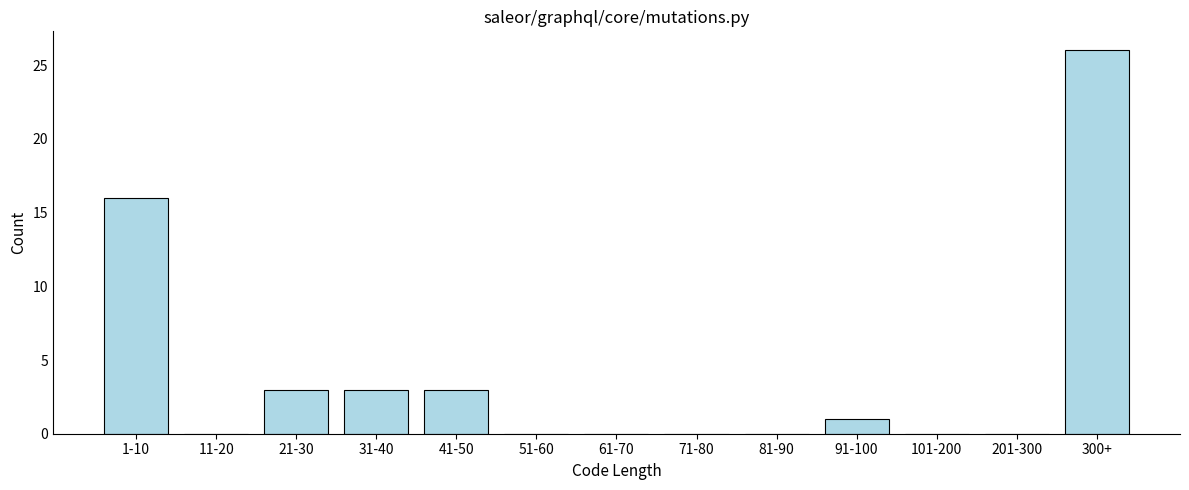

Reading left to right, extract all data points from this chart.

1-10=16	11-20=0	21-30=3	31-40=3	41-50=3	51-60=0	61-70=0	71-80=0	81-90=0	91-100=1	101-200=0	201-300=0	300+=26